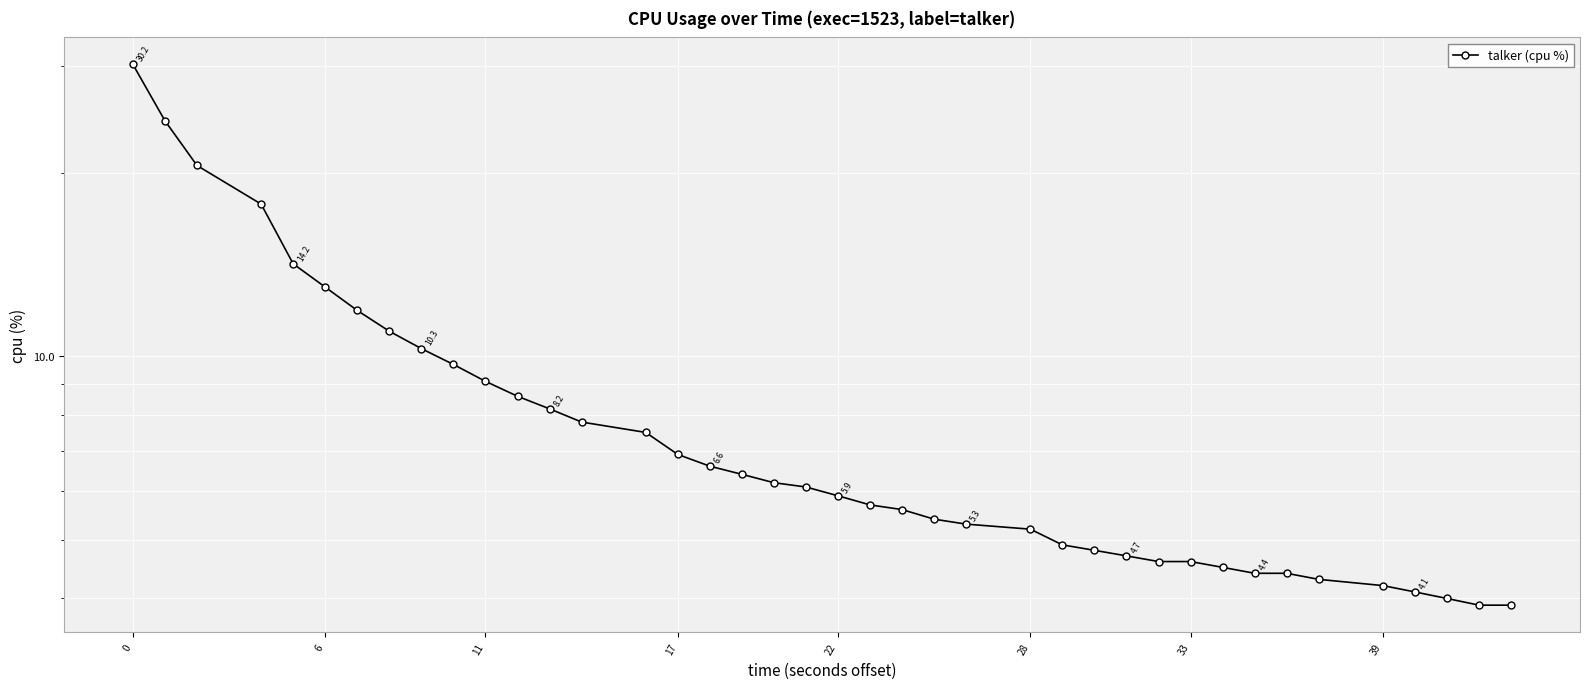

Is it true that the value at 36 is 6.2?

False